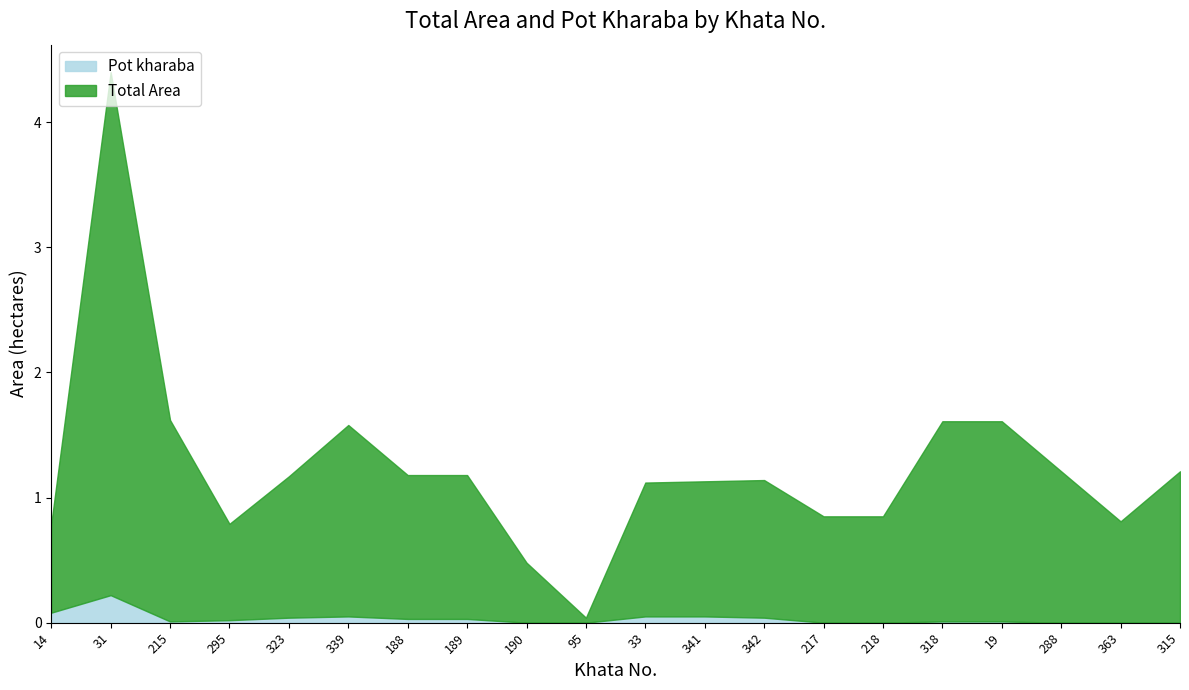

The Pot kharaba series shows 0.0 at 189. True or false?

True